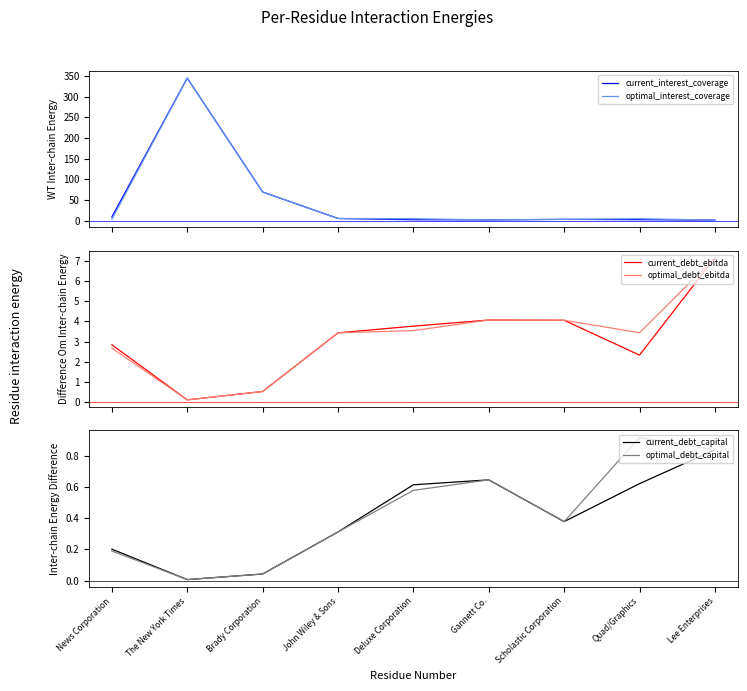

What is the label of the 5th point from the left?

Deluxe Corporation